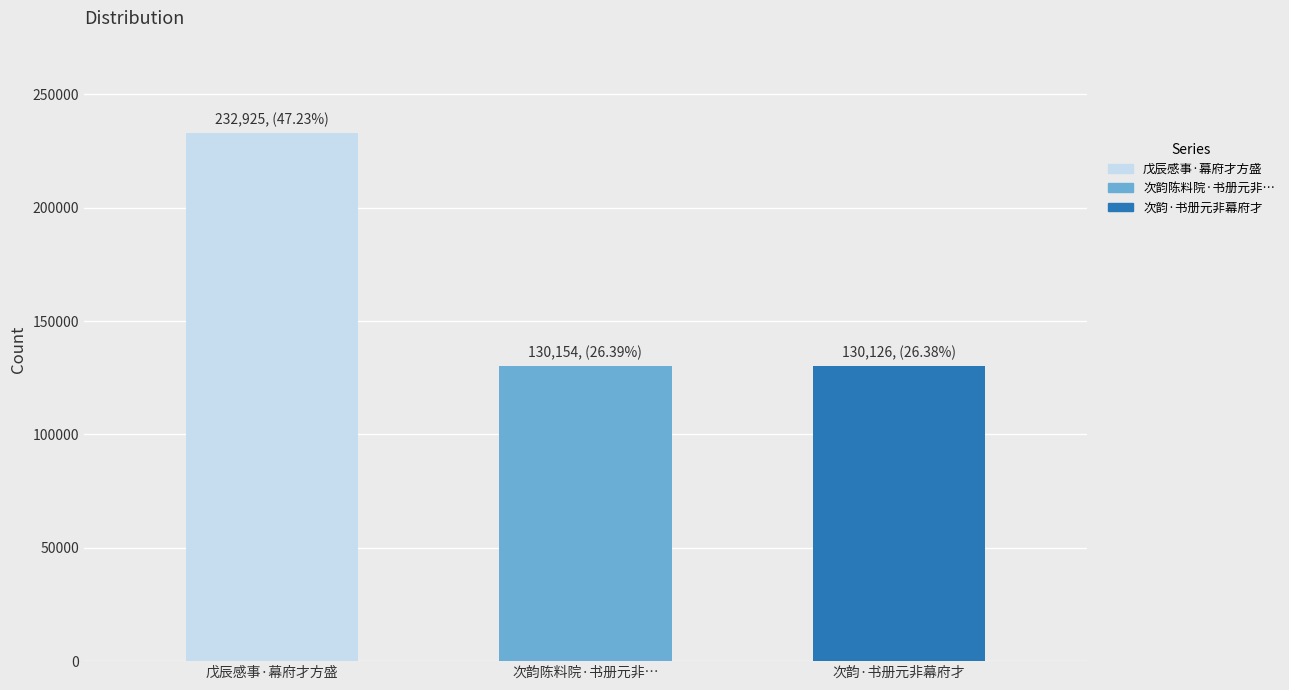

What is the smallest value displayed?

130126